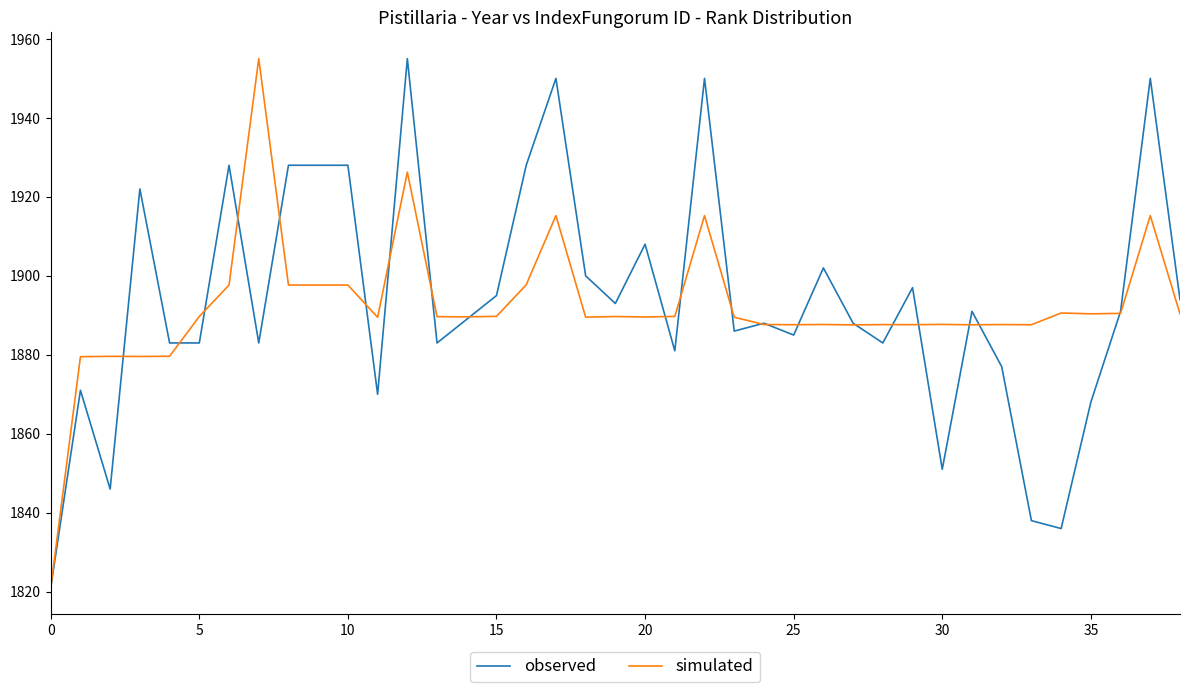

What is the smallest value displayed?

1821.0